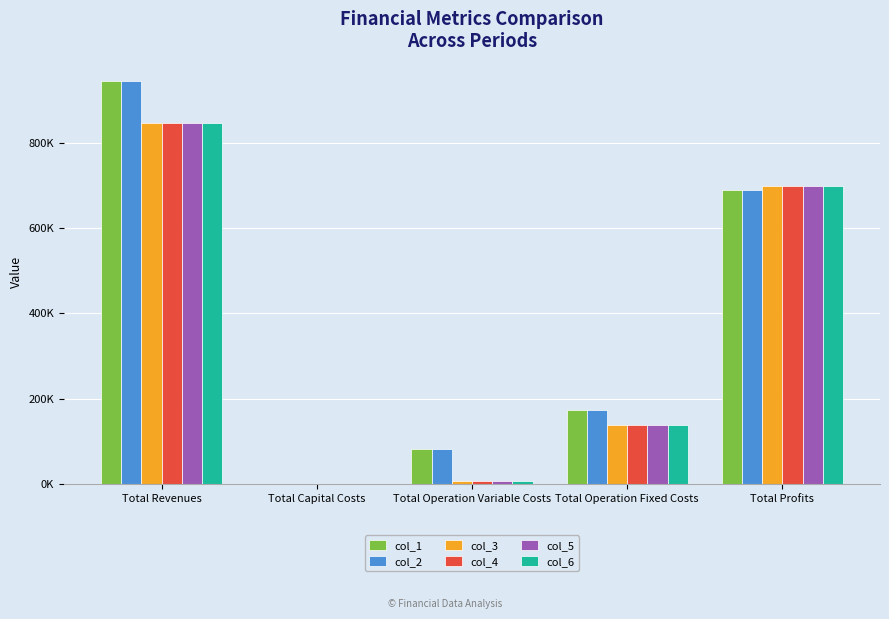

What are all the series names shown in the legend?

col_1, col_2, col_3, col_4, col_5, col_6